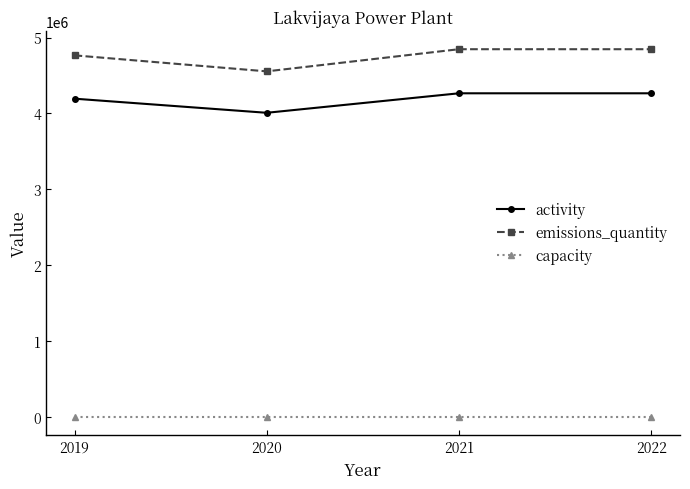

The activity series shows 7240857 at 2022. True or false?

False